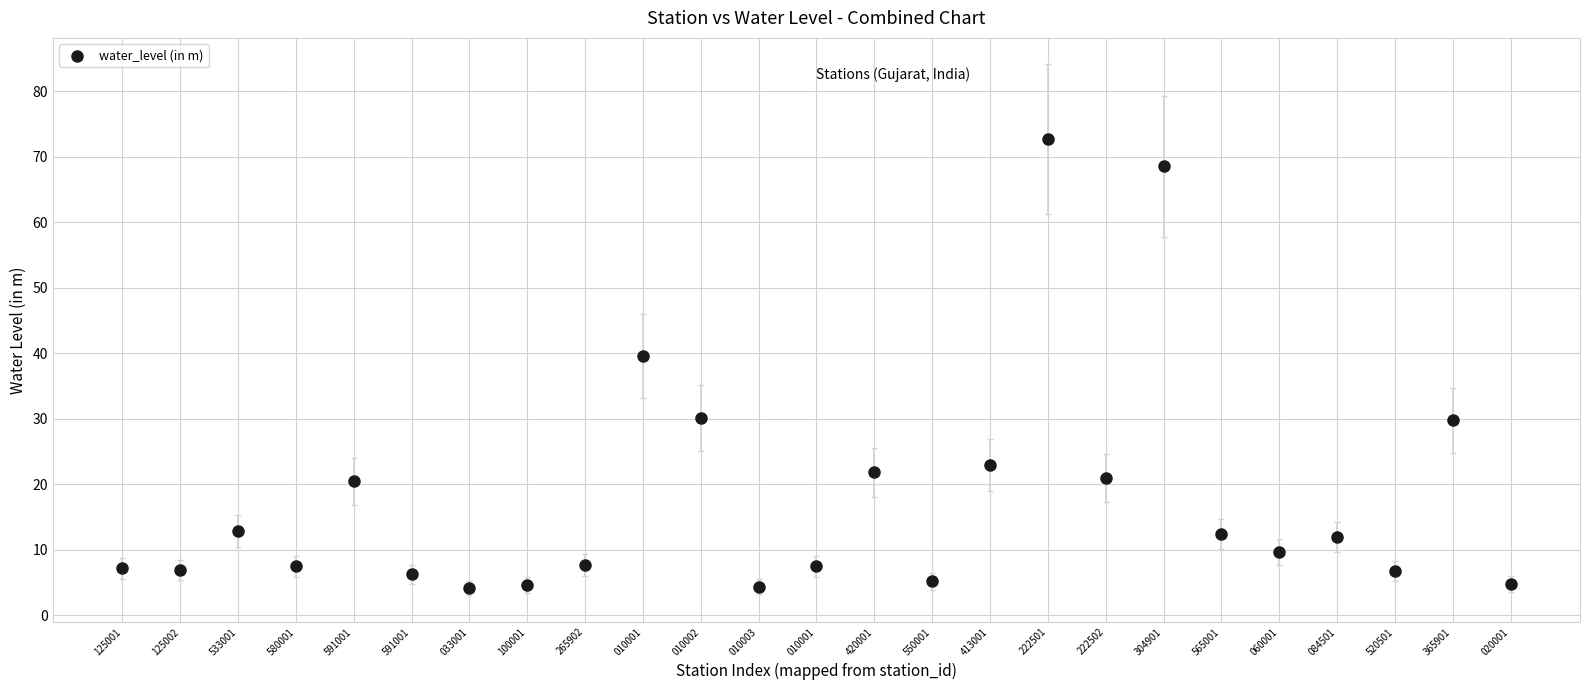

What is the range of Y values (max minus min)?

68.6